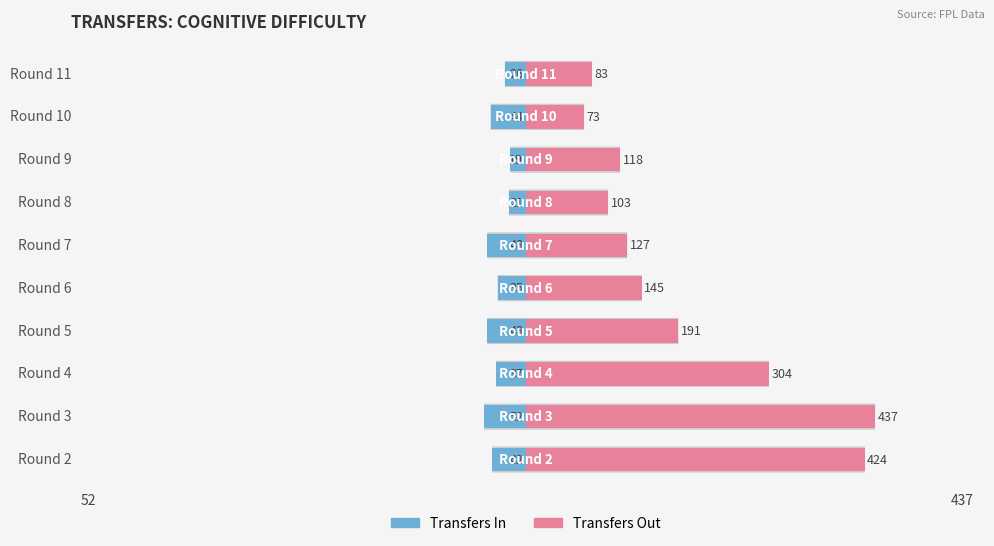

What is the average value of the Transfers In series?

-37